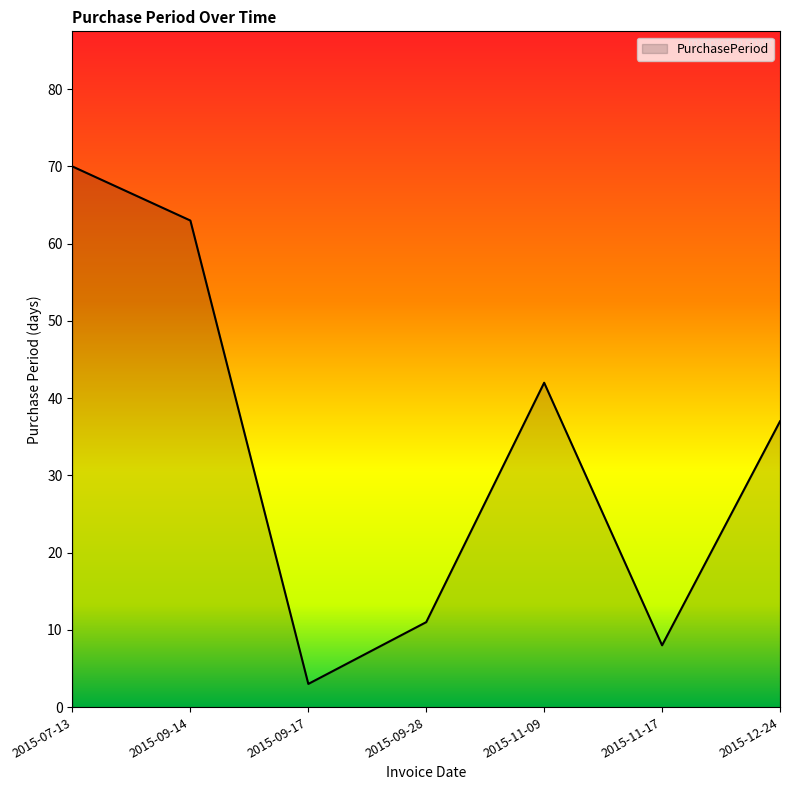

What is the ratio of the value at 2015-09-14 to the value at 2015-07-13?

0.9